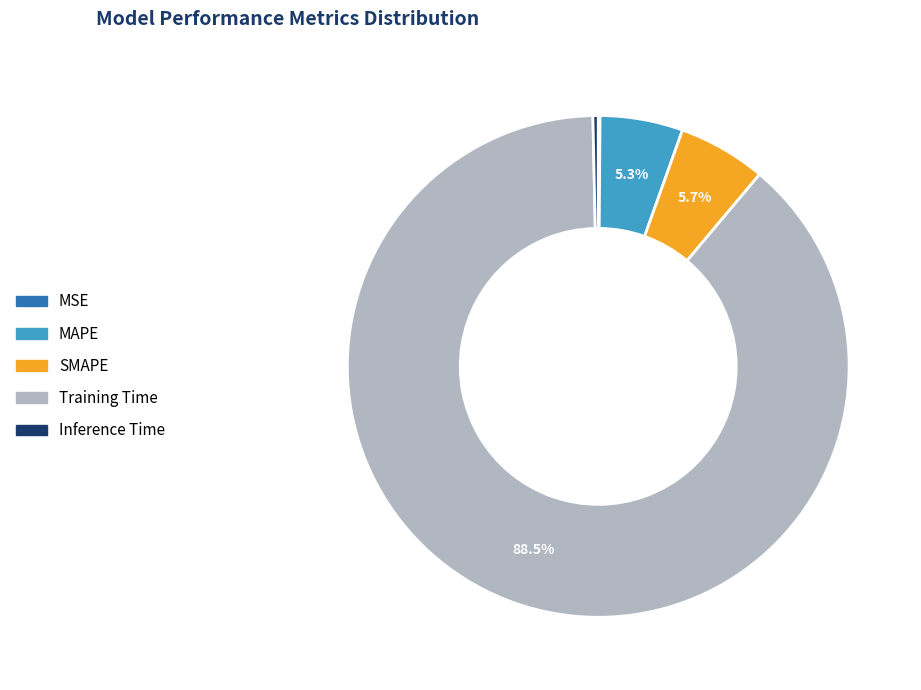

Which slice is the largest?

Training Time